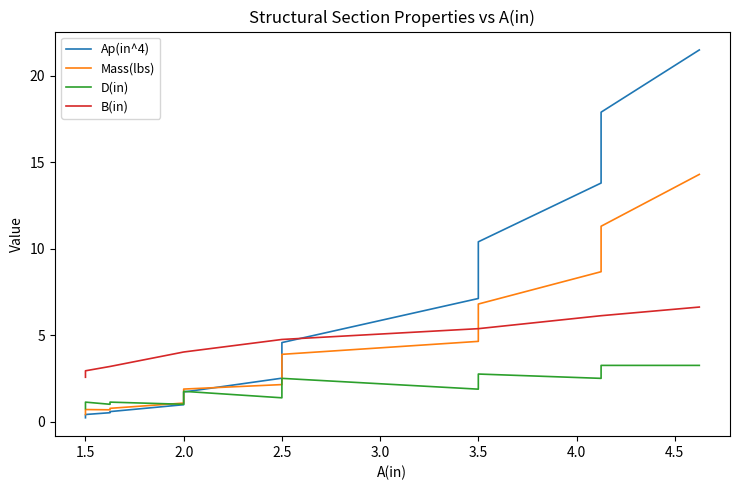

What are all the series names shown in the legend?

Ap(in^4), Mass(lbs), D(in), B(in)